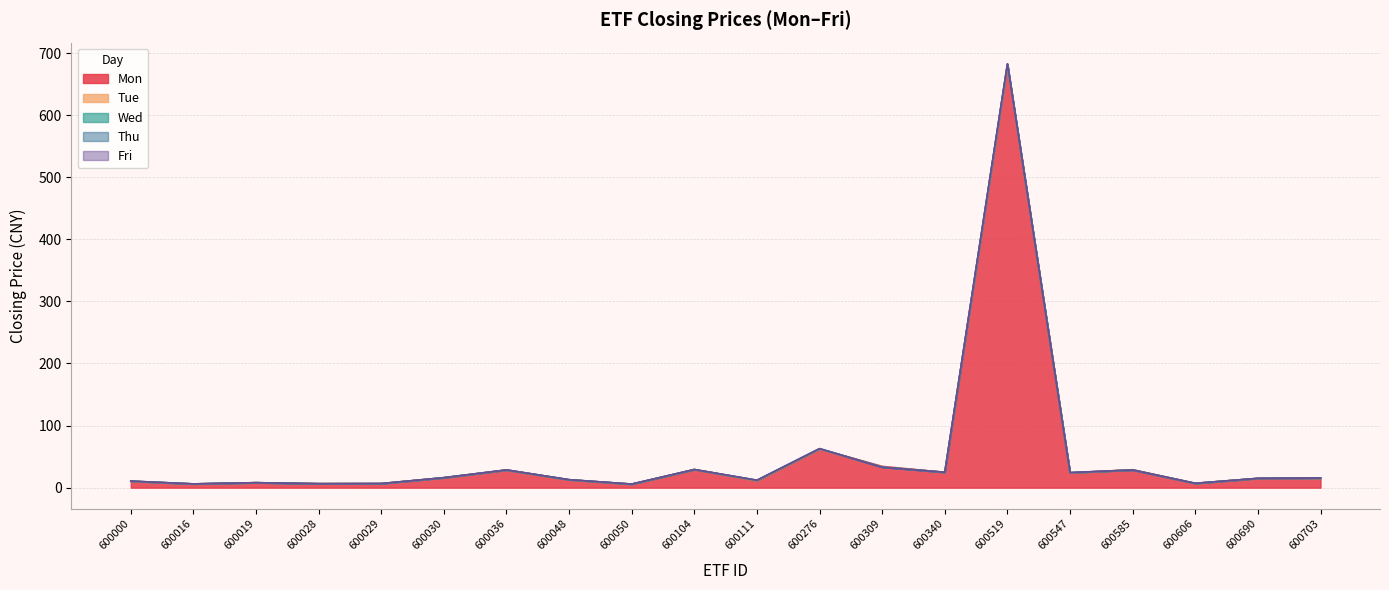

Reading left to right, transcribe all the data shown in this chart.

Mon_cprice: 10.2	6.0	7.9	6.5	6.5	16.0	28.5	12.6	5.6	29.1	11.3	62.3	34.3	24.6	680.9	23.7	28.9	6.9	14.8	15.3
Tue_cprice: 10.4	6.0	8.0	6.4	6.5	16.1	28.4	12.7	5.7	29.1	11.5	62.3	33.5	24.8	680.5	23.9	28.6	6.9	14.9	15.5
Wed_cprice: 10.4	6.0	8.0	6.4	6.5	16.1	28.5	12.8	5.7	29.2	11.8	62.8	33.1	24.8	682.0	24.1	28.5	6.9	15.0	15.5
Thu_cprice: 10.5	6.0	8.0	6.3	6.6	16.0	28.5	12.8	5.7	29.2	11.9	62.8	33.0	24.8	682.7	24.2	28.4	7.0	15.0	15.6
Fri_cprice: 10.6	6.0	8.0	6.3	6.6	16.0	28.5	12.8	5.7	29.2	12.0	62.8	32.9	24.8	682.8	24.3	28.4	7.0	15.0	15.6